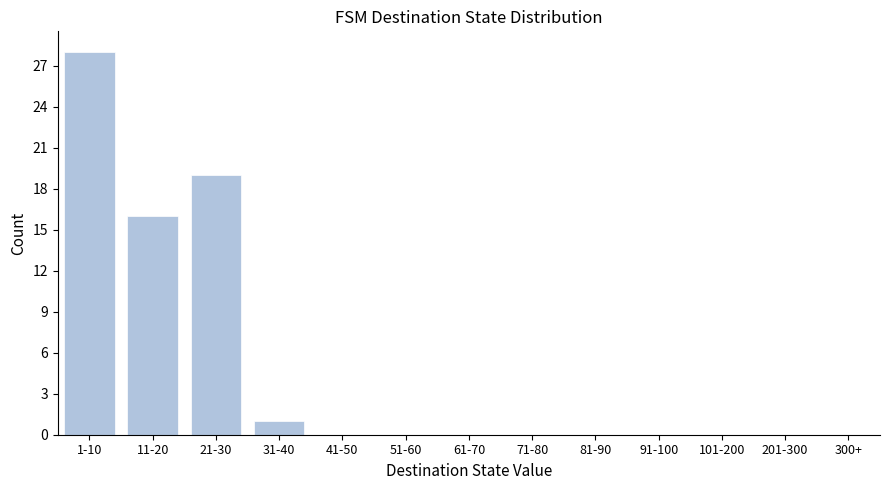

Reading left to right, transcribe all the data shown in this chart.

1-10=28	11-20=16	21-30=19	31-40=1	41-50=0	51-60=0	61-70=0	71-80=0	81-90=0	91-100=0	101-200=0	201-300=0	300+=0